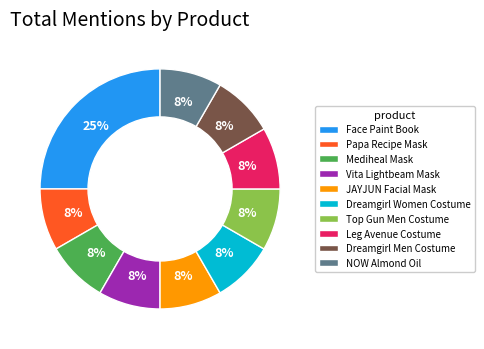

Approximately how many times larger is the value at Mediheal Mask compared to Dreamgirl Women Costume?

1.0